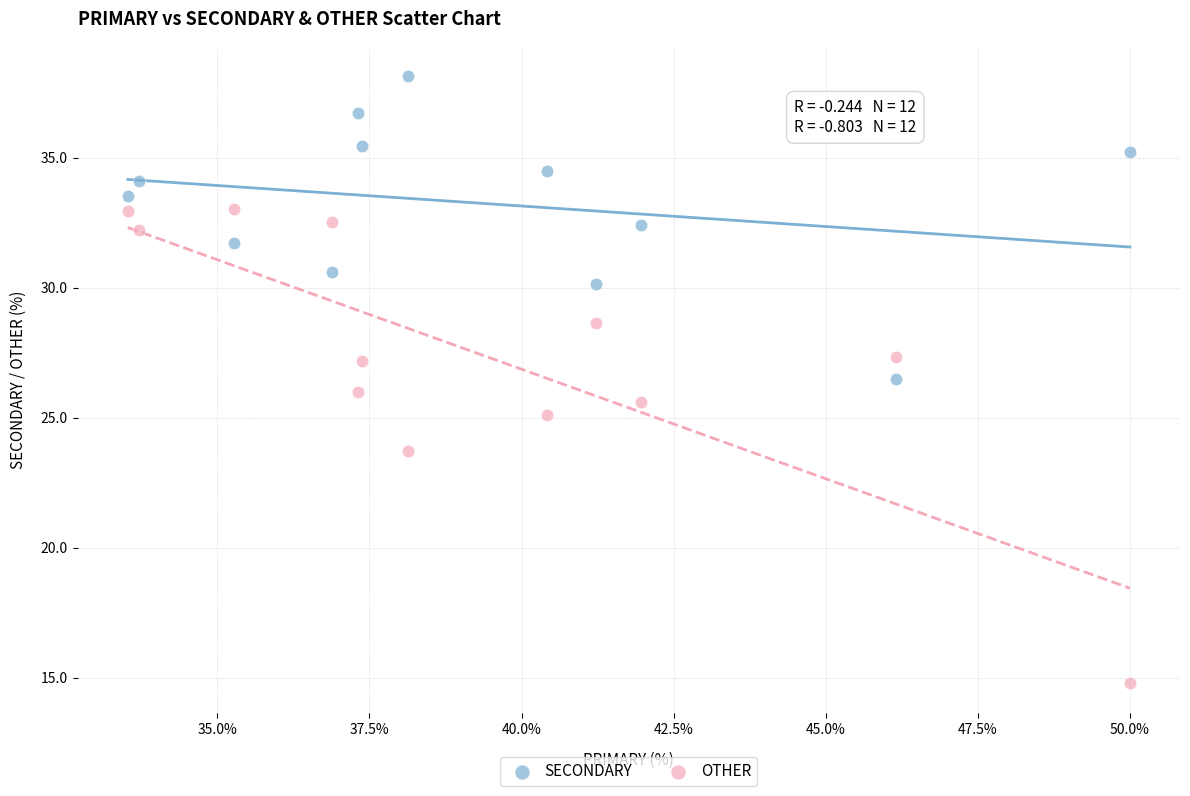

Which series contains the lowest Y value?

OTHER